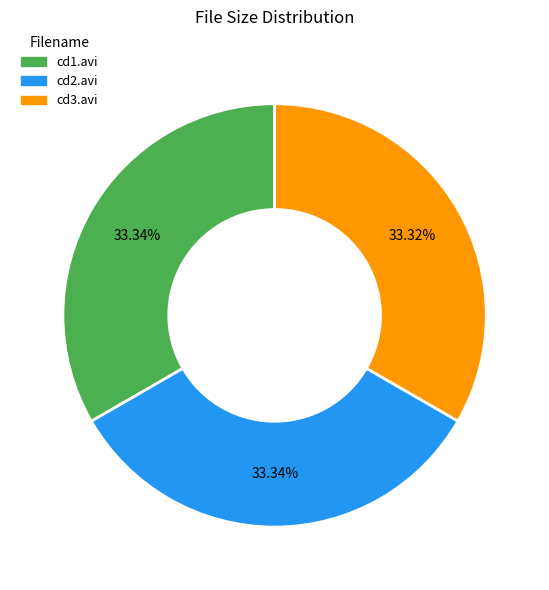

Does any single category account for the majority?

No